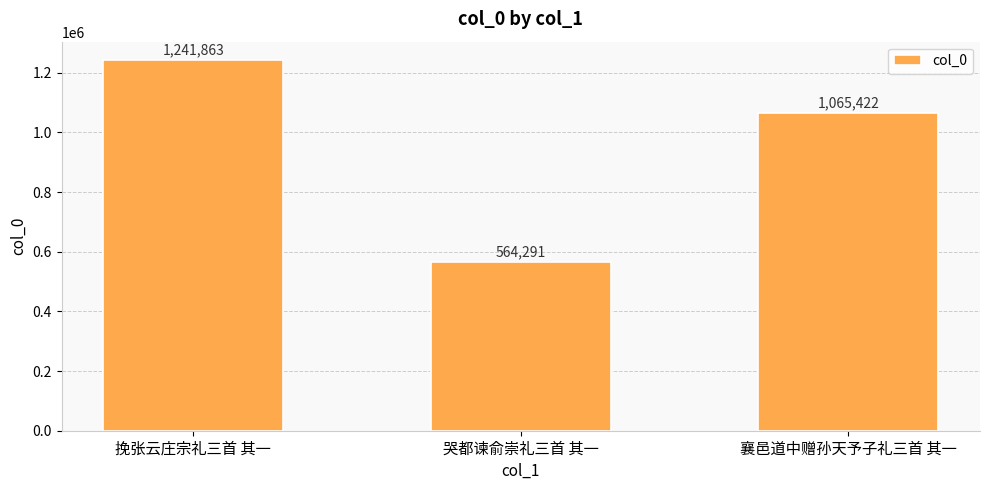

What position from the left is 襄邑道中赠孙天予子礼三首 其一?

3